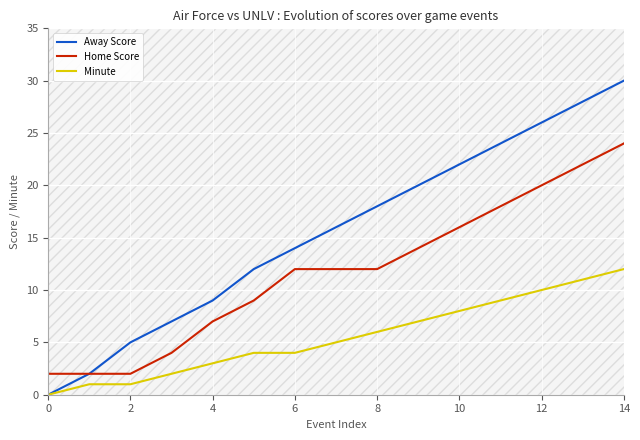

The value of Away Score at 12 is 26. True or false?

True